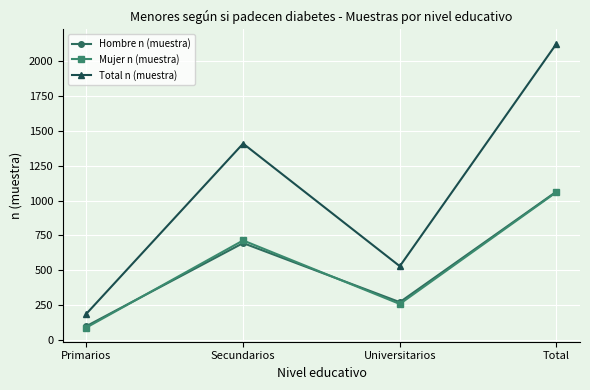

Reading left to right, extract all data points from this chart.

Hombre n (muestra): Primarios=99	Secundarios=695	Universitarios=271	Total=1065
Mujer n (muestra): Primarios=89	Secundarios=714	Universitarios=258	Total=1061
Total n (muestra): Primarios=188	Secundarios=1409	Universitarios=529	Total=2126